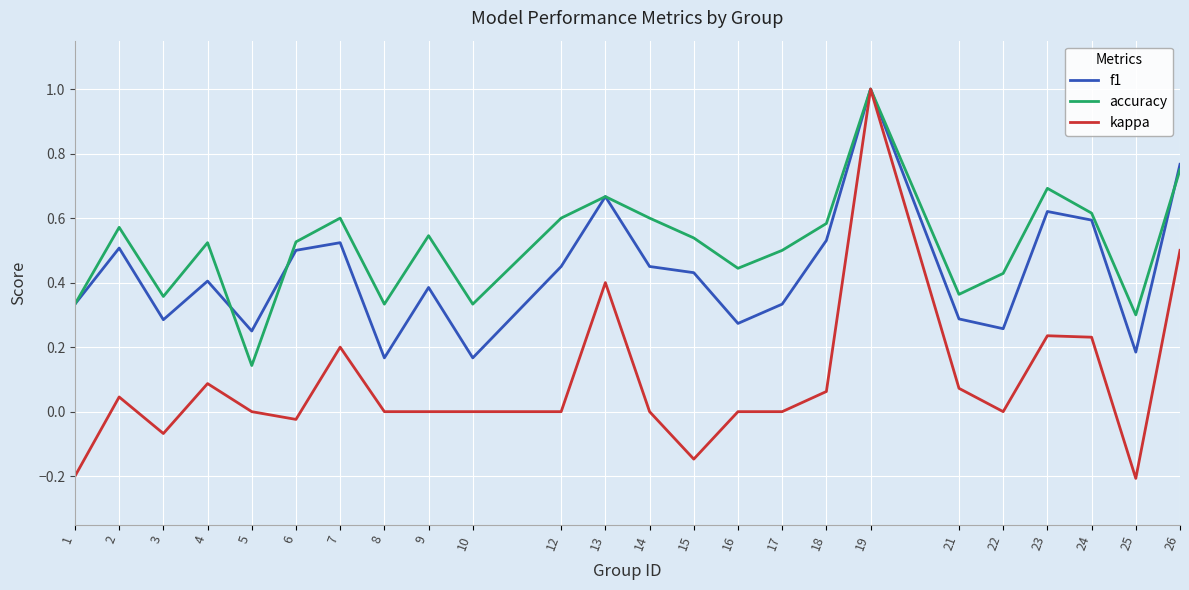

True or false: accuracy has more than 1 points higher than both neighbors.

True